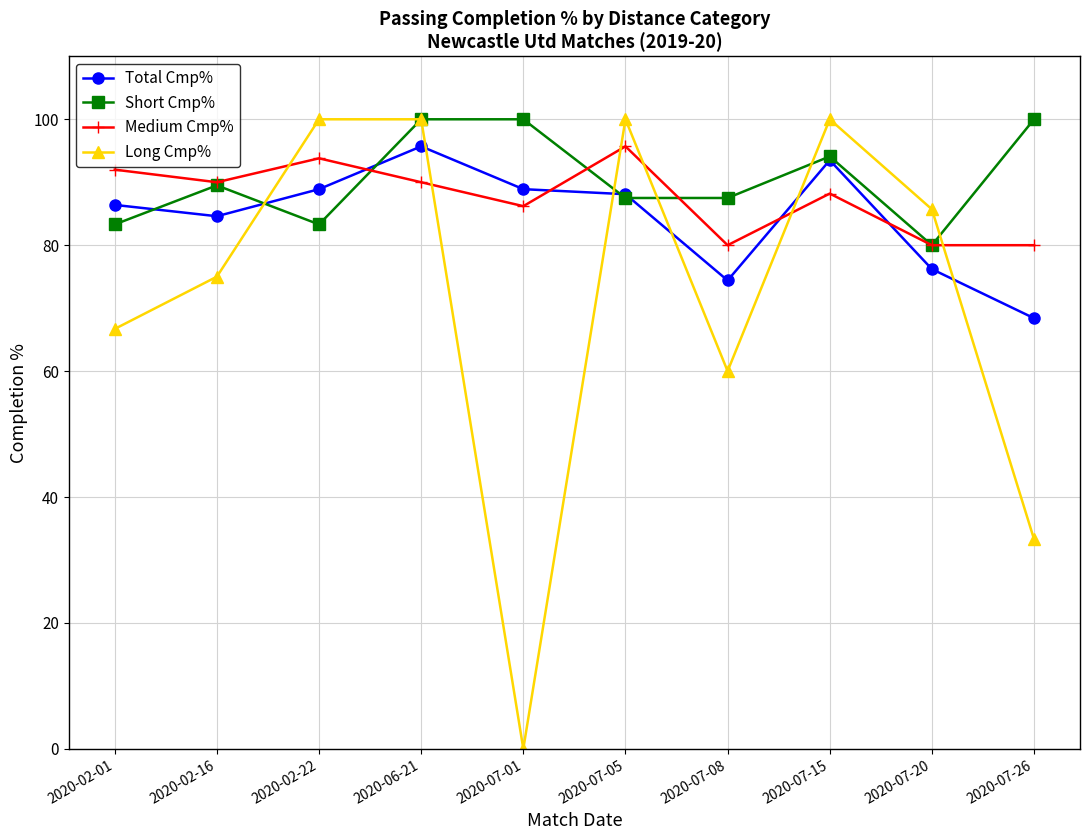

Rank the series by their average value, from lowest to highest.

Long Cmp%, Total Cmp%, Medium Cmp%, Short Cmp%